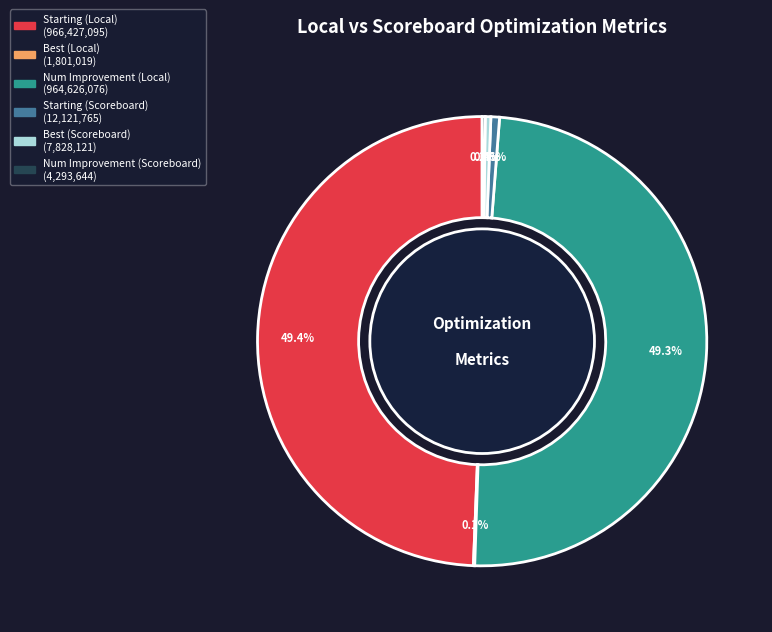

Is there any slice that represents more than half of the pie?

No